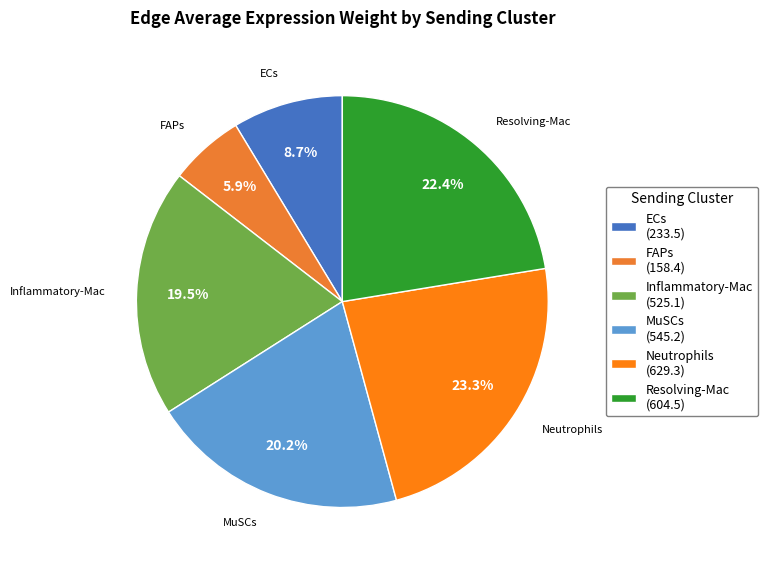

How many segments does this pie chart have?

6